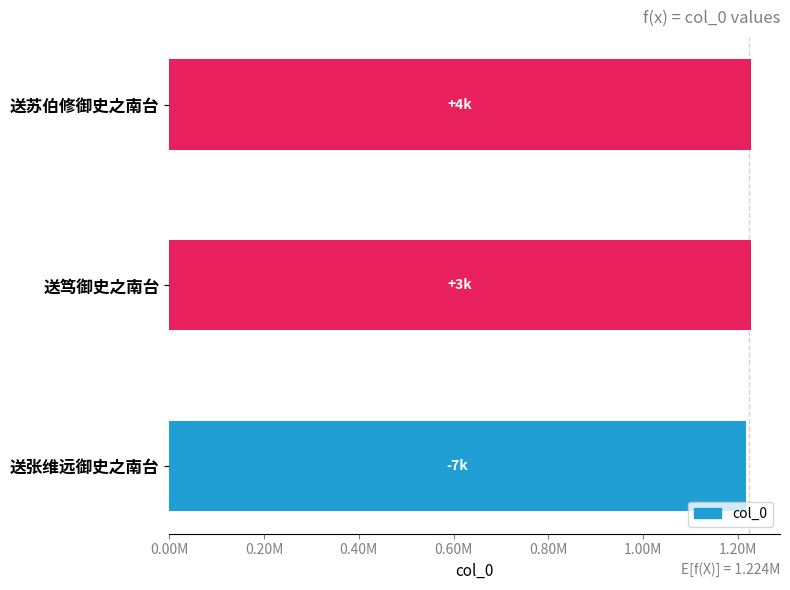

Does the chart contain any negative values?

No